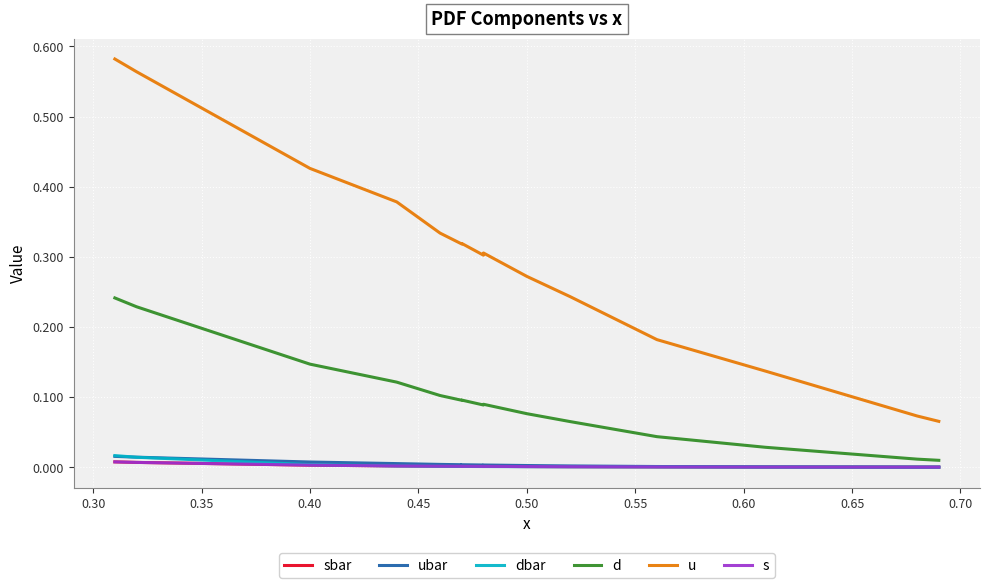

True or false: s and sbar cross at least once.

False